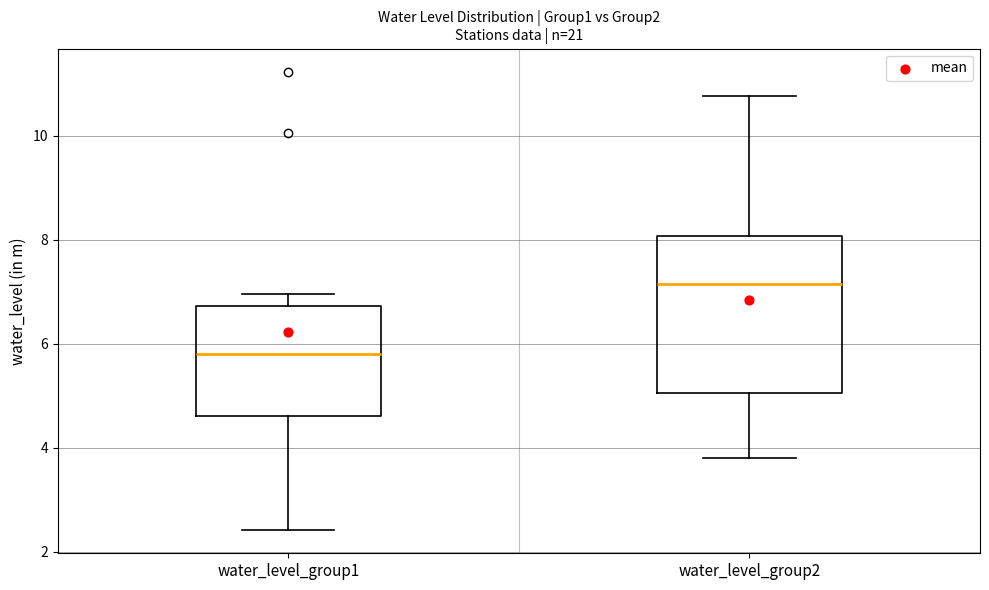

Reading left to right, transcribe this box plot: for each box, give where its median line is, the range the box spans, and where its two whiskers end, as read against the y-axis. The values are not printed on the chart, so give them approximately, as read against the axis.

water_level_group1: median 5.8, box 4.6 to 6.8, whiskers 2.4 to 7.0
water_level_group2: median 7.2, box 5.0 to 8.0, whiskers 3.8 to 10.8